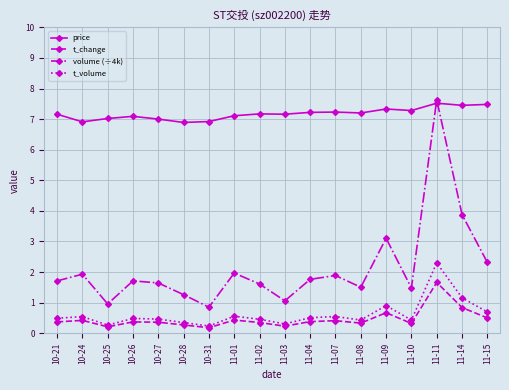

True or false: price and t_change cross at least once.

False